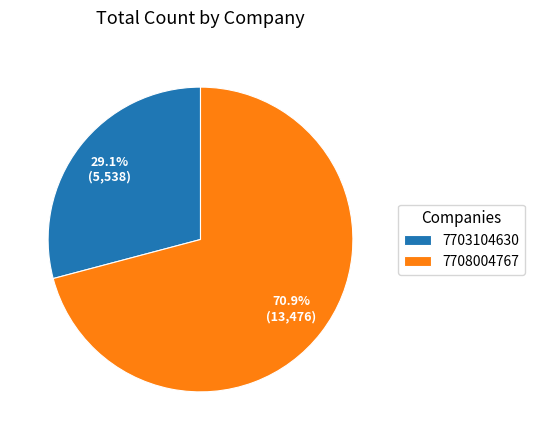

What is the ratio of the value at 7708004767 to the value at 7703104630?

2.4